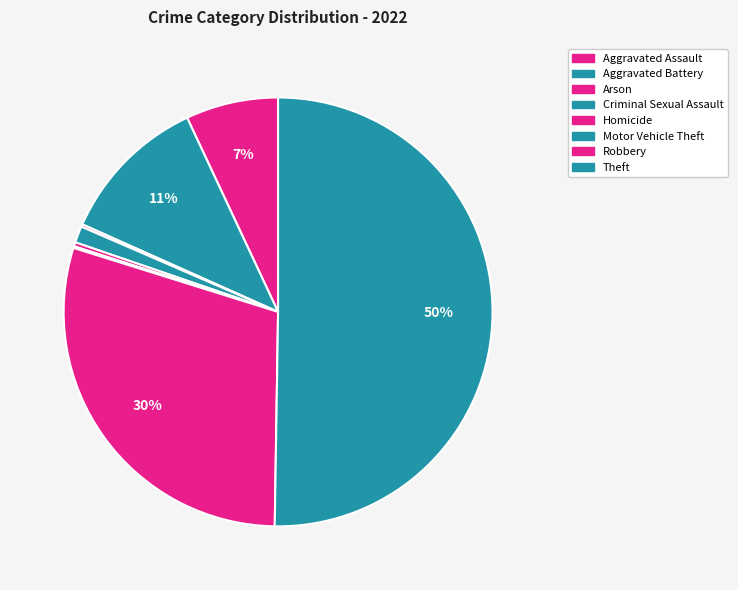

Which category accounts for the majority?

Theft